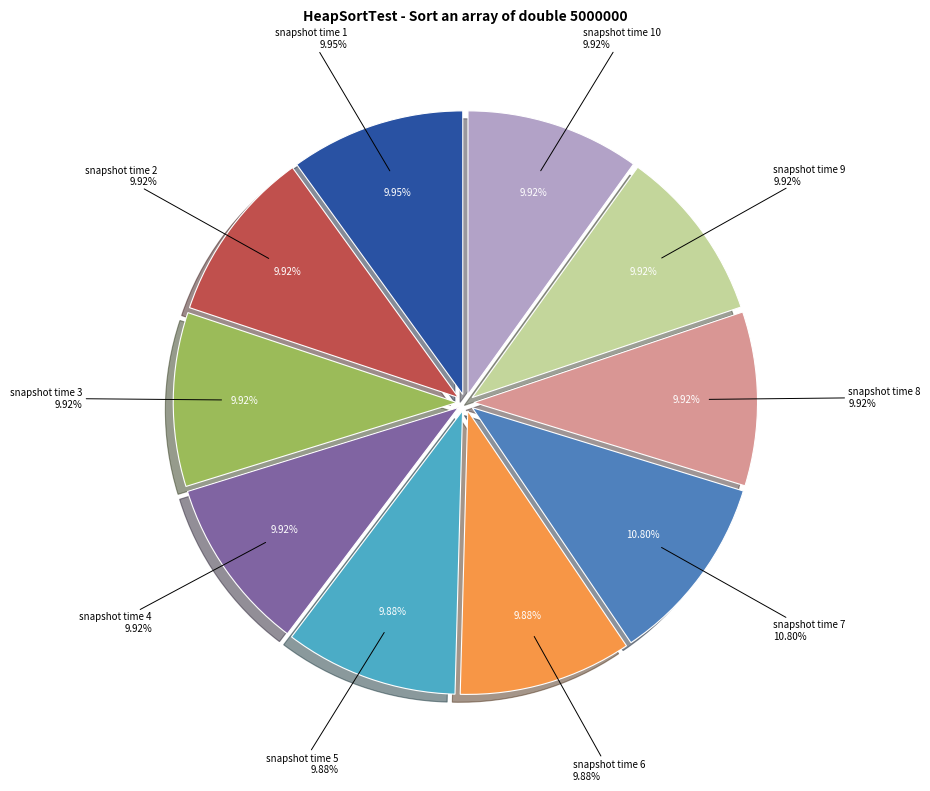

How many segments does this pie chart have?

10